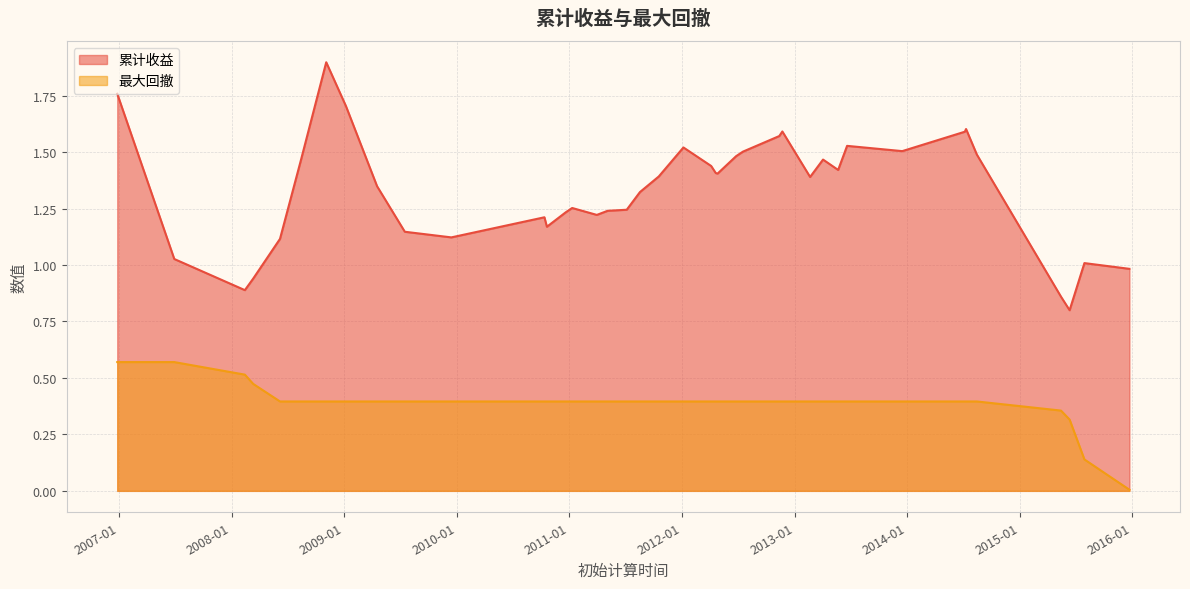

True or false: 最大回撤 and 累计收益 cross at least once.

False